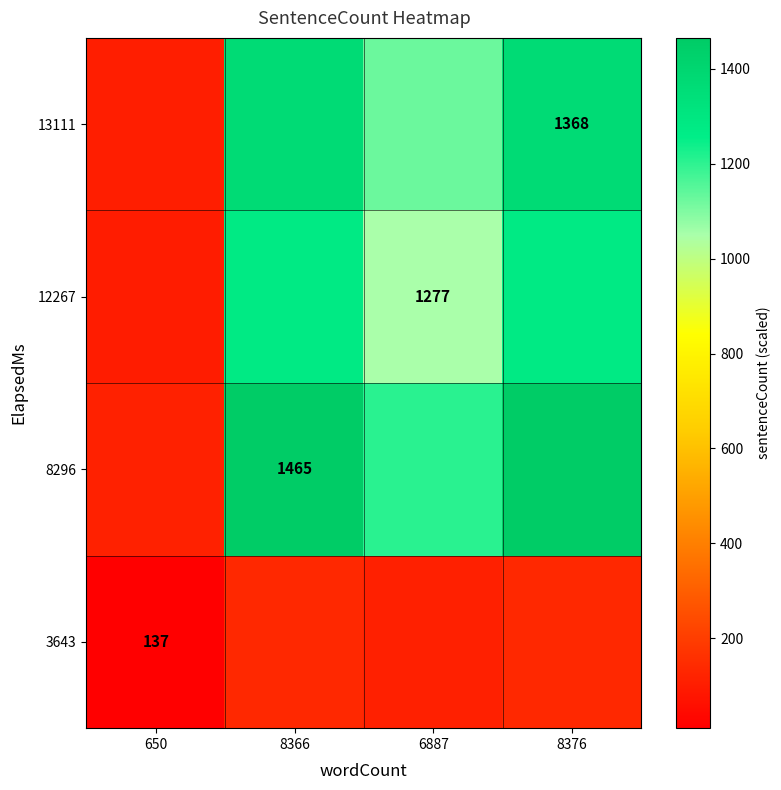

Is the value of 8296 at 8366 greater than the value of 3643 at 650?

Yes